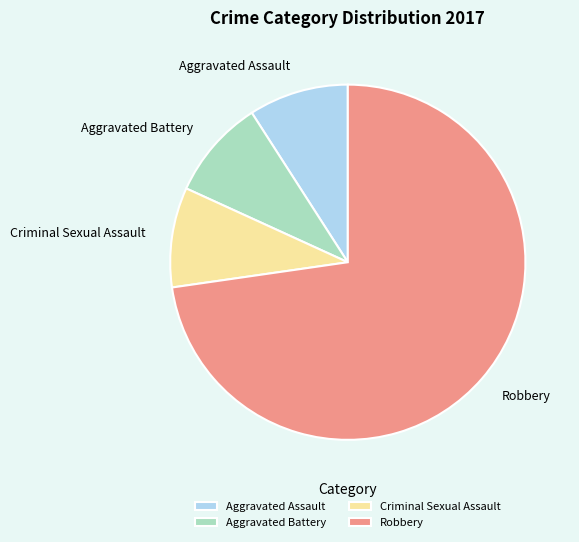

Is the sum of Robbery and Aggravated Battery greater than half?

Yes